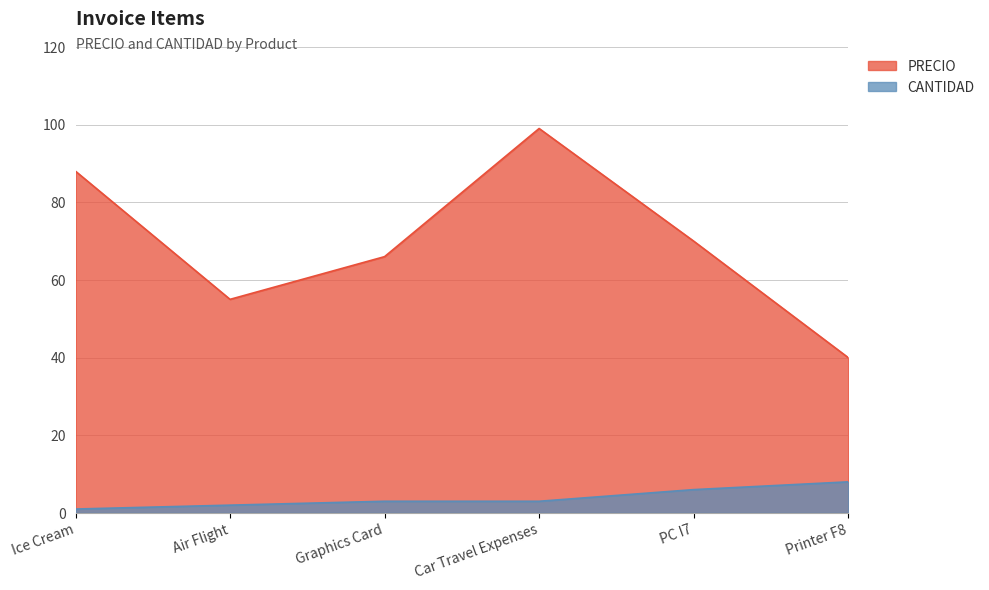

At which label is CANTIDAD closest to 4?

Graphics Card